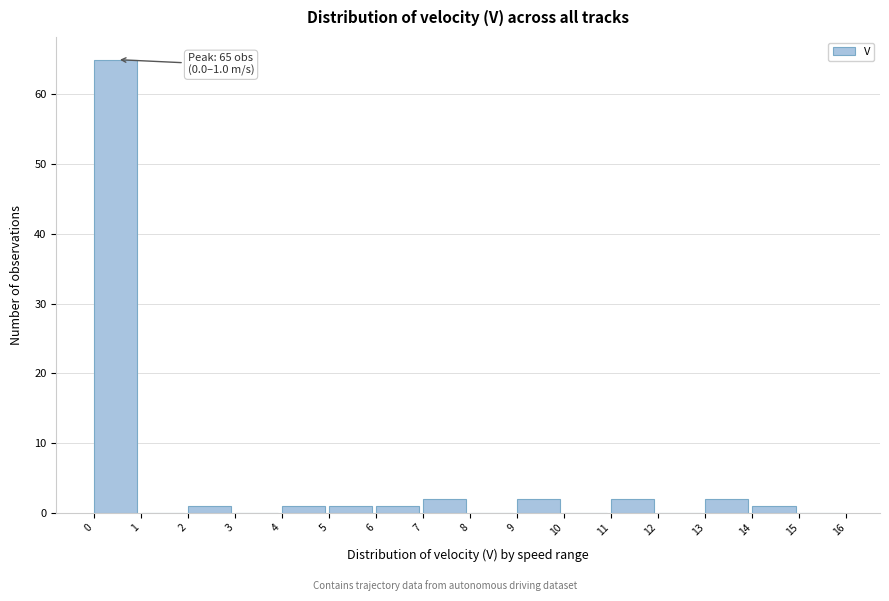

Over which range of the x-axis is the bar tallest?

0 to 1